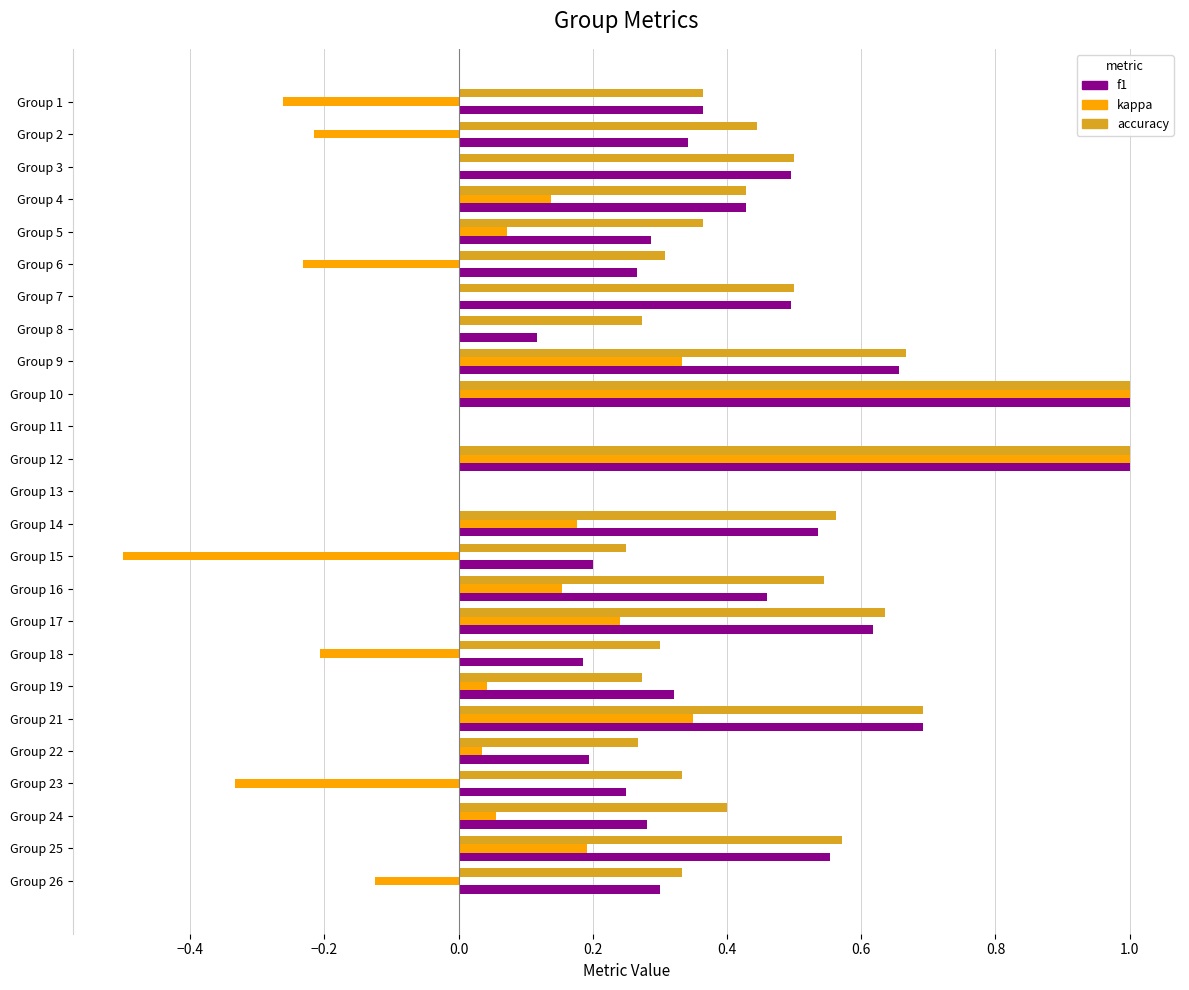

What are all the series names shown in the legend?

f1, kappa, accuracy